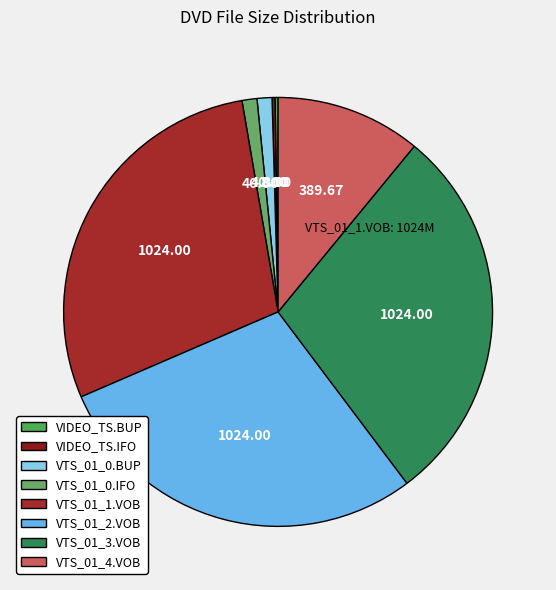

Is the sum of VIDEO_TS.IFO and VIDEO_TS.BUP greater than half?

No